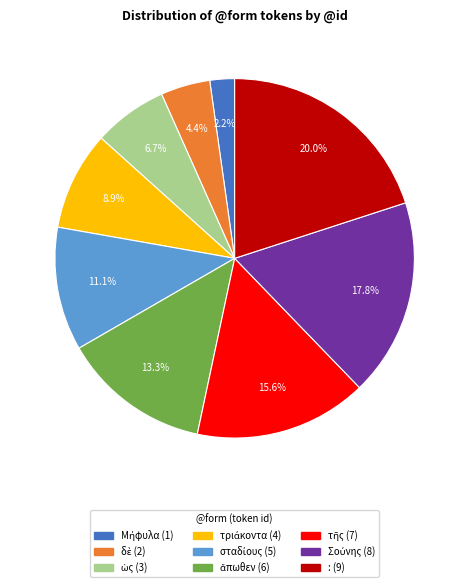

Does any single category account for the majority?

No